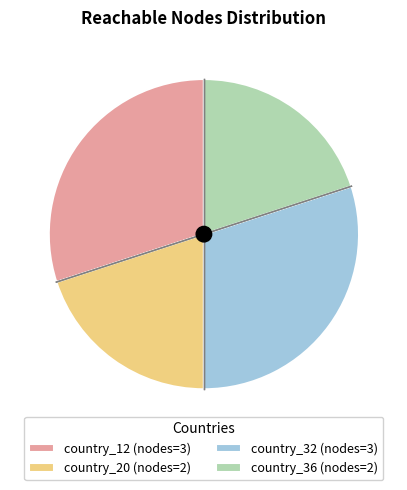

Is it true that country_12 (nodes=3) is 21% of the pie?

False